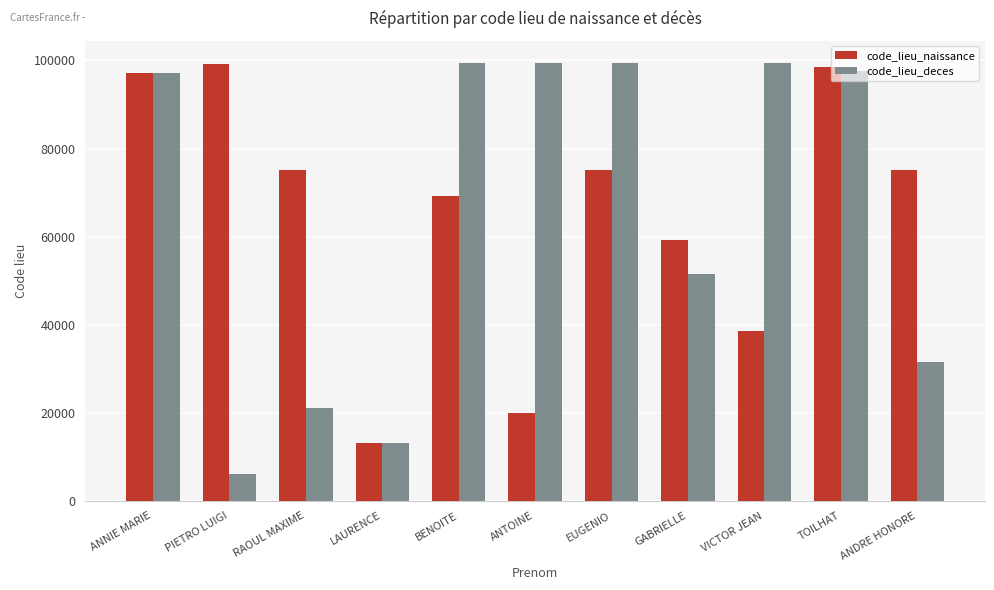

What is the difference between the second highest and minimum values in the code_lieu_naissance series?

85453